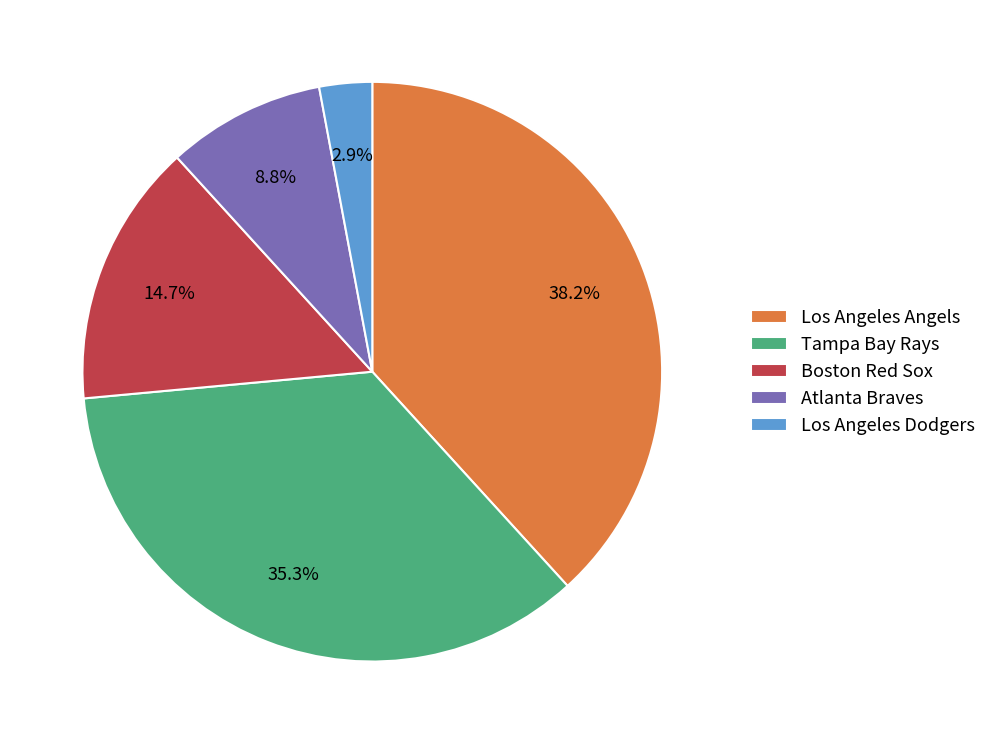

Between Boston Red Sox and Los Angeles Angels, which is larger?

Los Angeles Angels